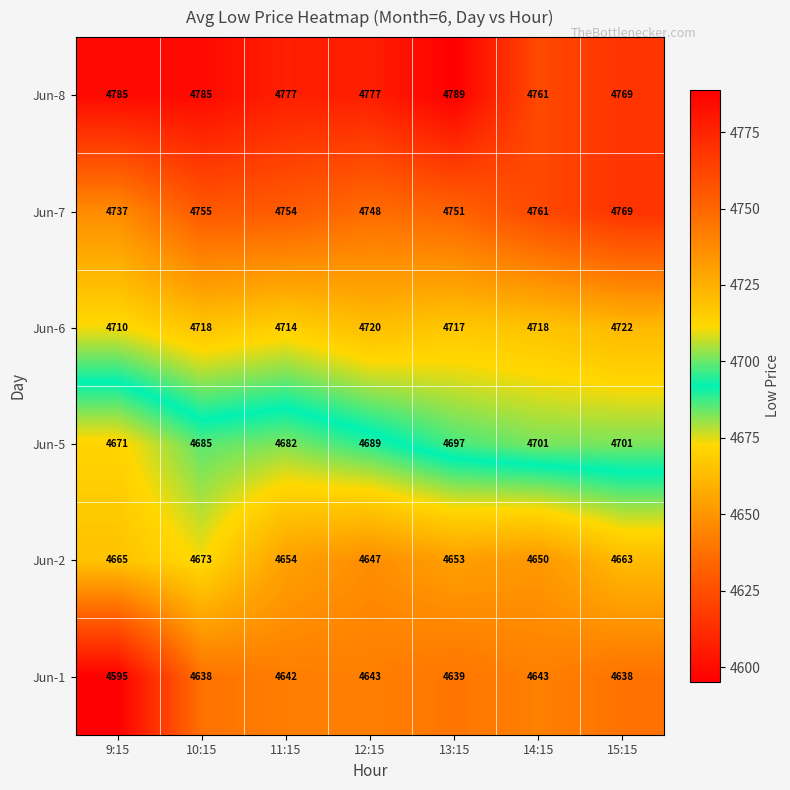

Count the number of data series in this chart.

6